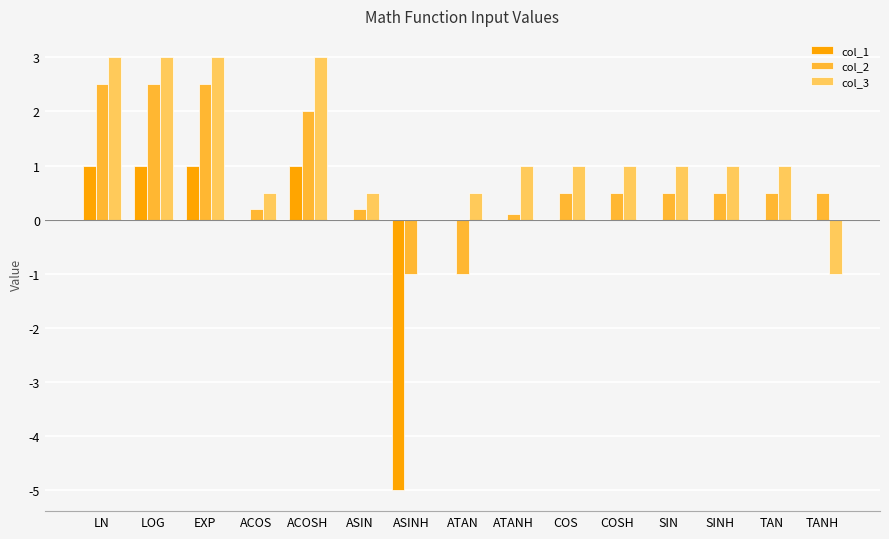

Which series has the largest total across all categories?

col_3